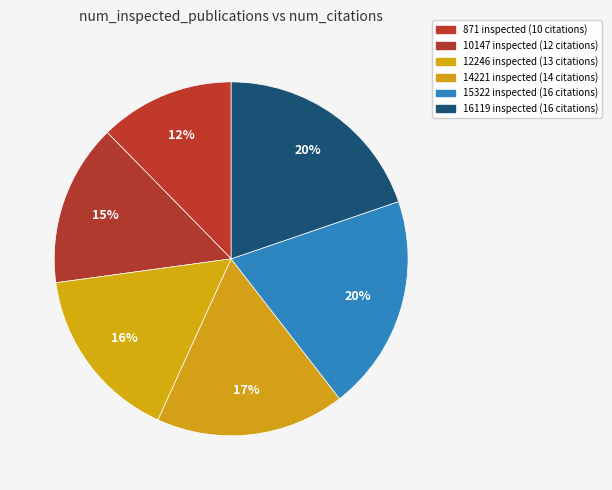

How many slices are in this pie chart?

6